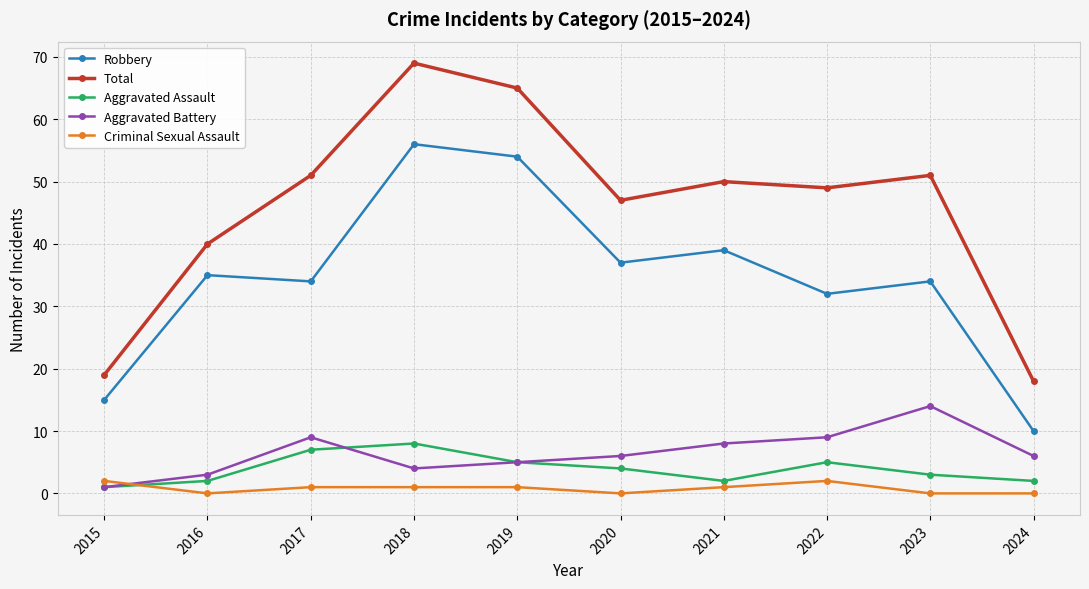

At which category is the sum across all series the highest?

2018